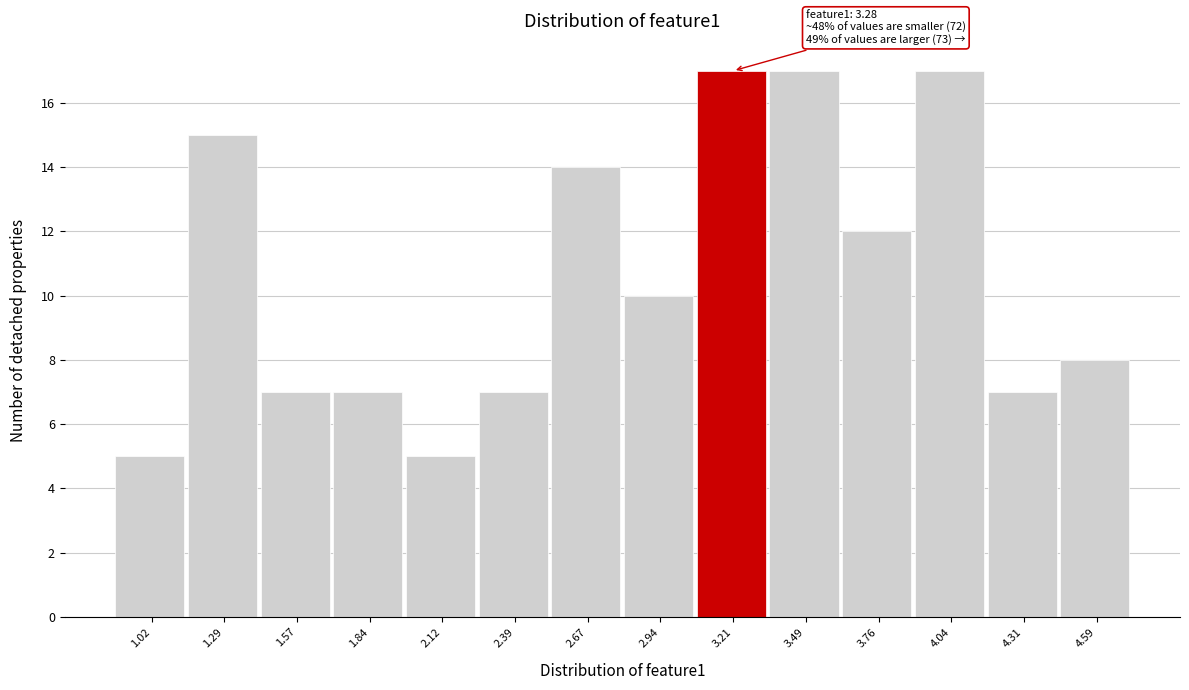

Reading left to right, extract all data points from this chart.

5	15	7	7	5	7	14	10	17	17	12	17	7	8